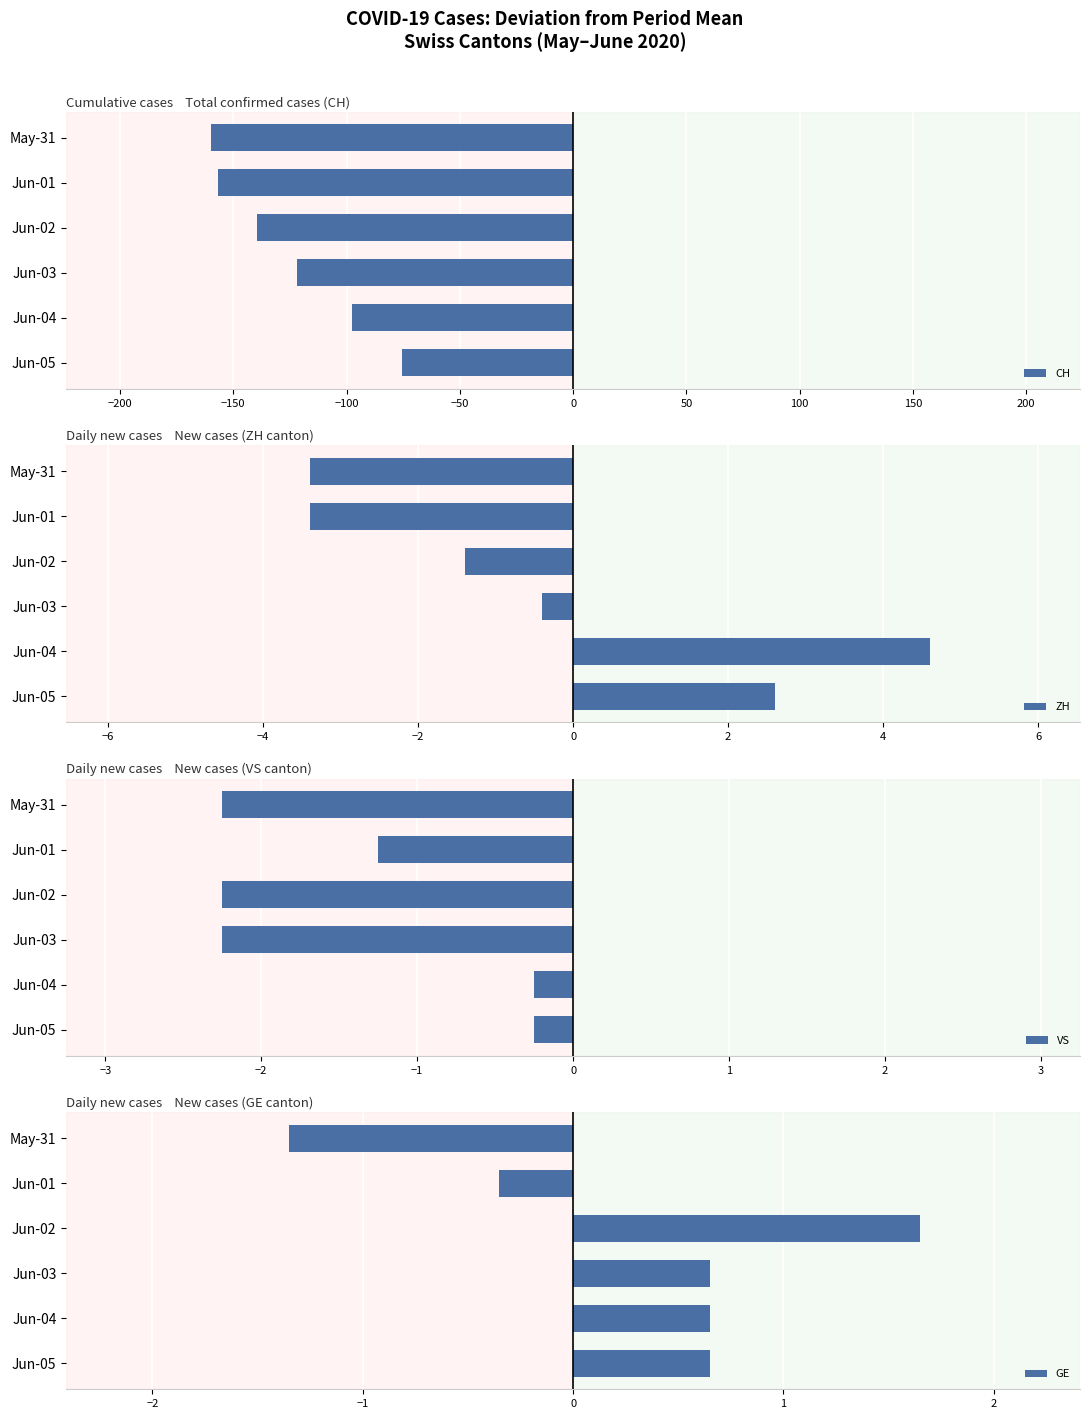

At which label is CH closest to -117?

Jun-03